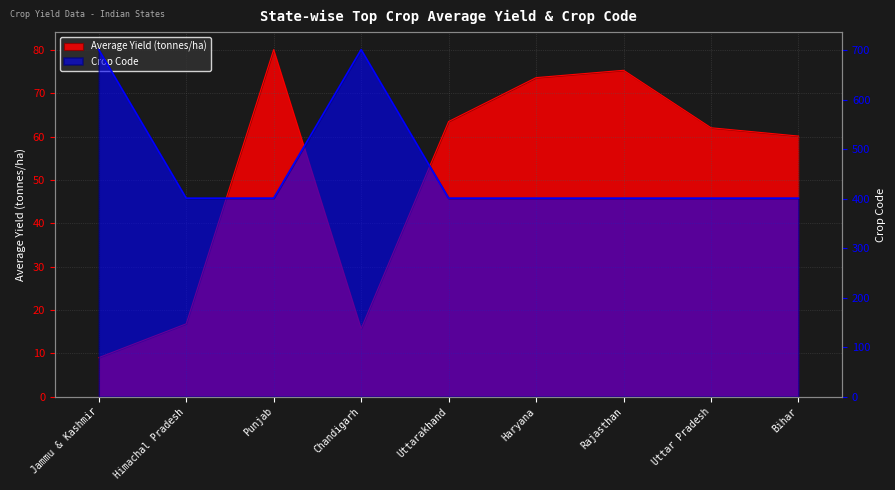

At which category is the sum across all series the highest?

Chandigarh